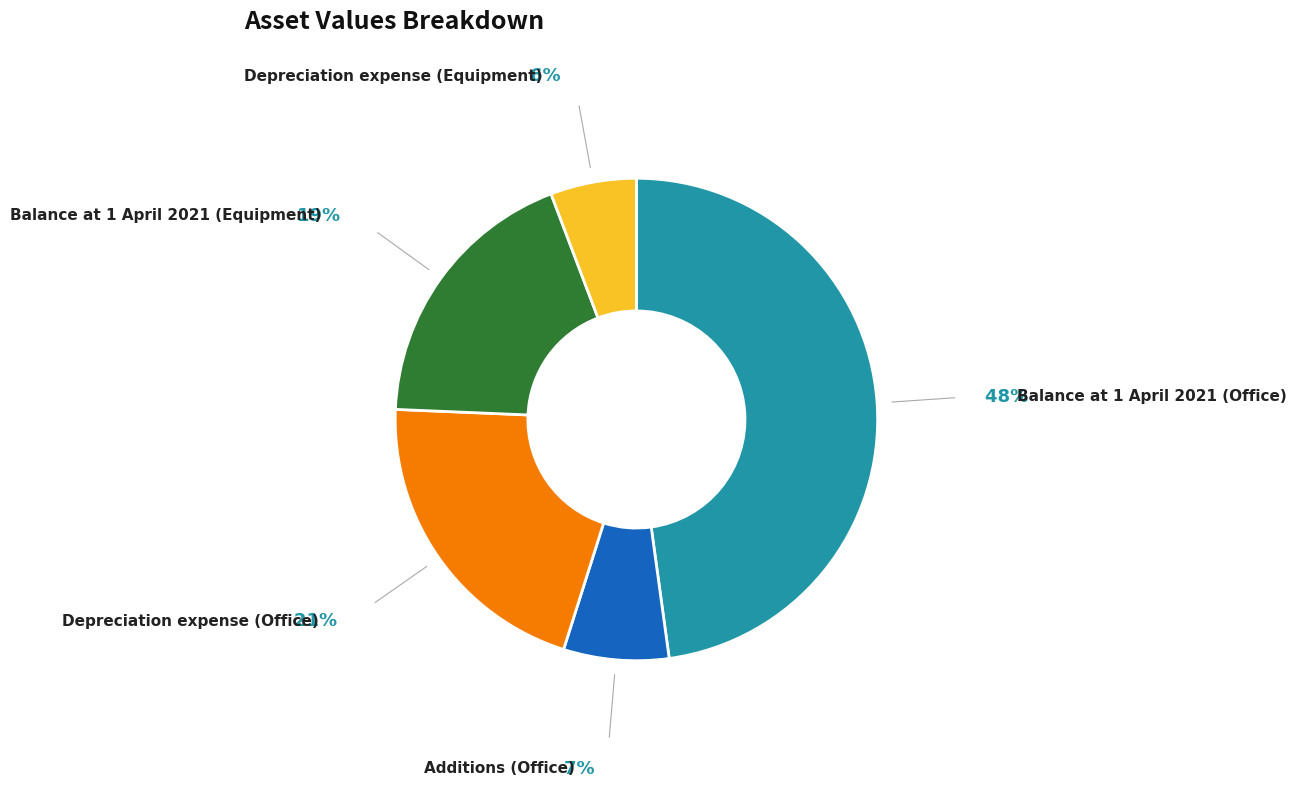

Is the sum of Depreciation expense (Office) and Depreciation expense (Equipment) greater than half?

No